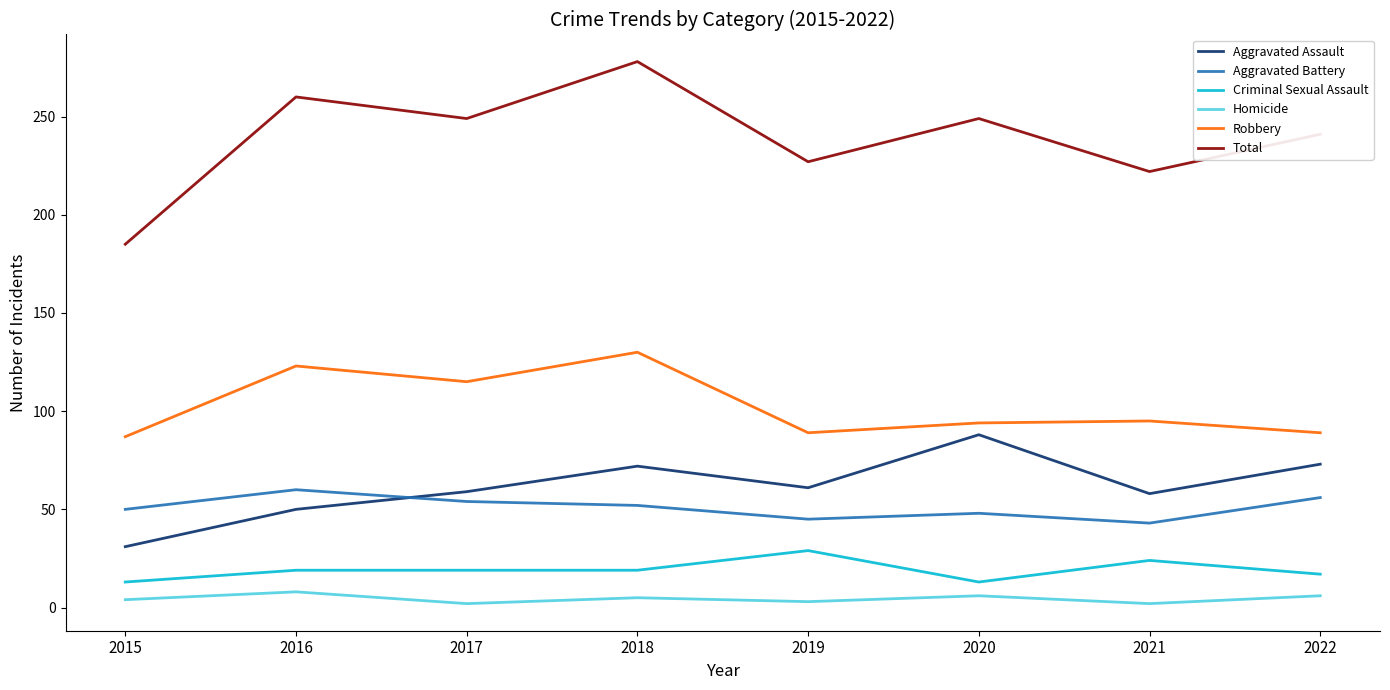

What is the difference between the maximum and second lowest values in the Aggravated Assault series?

38